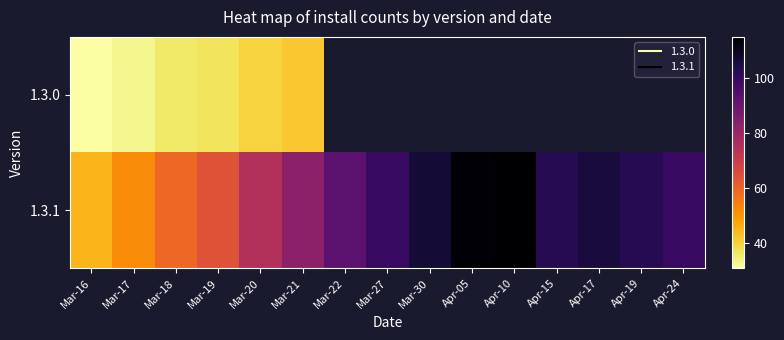

How many series are shown in this chart?

2